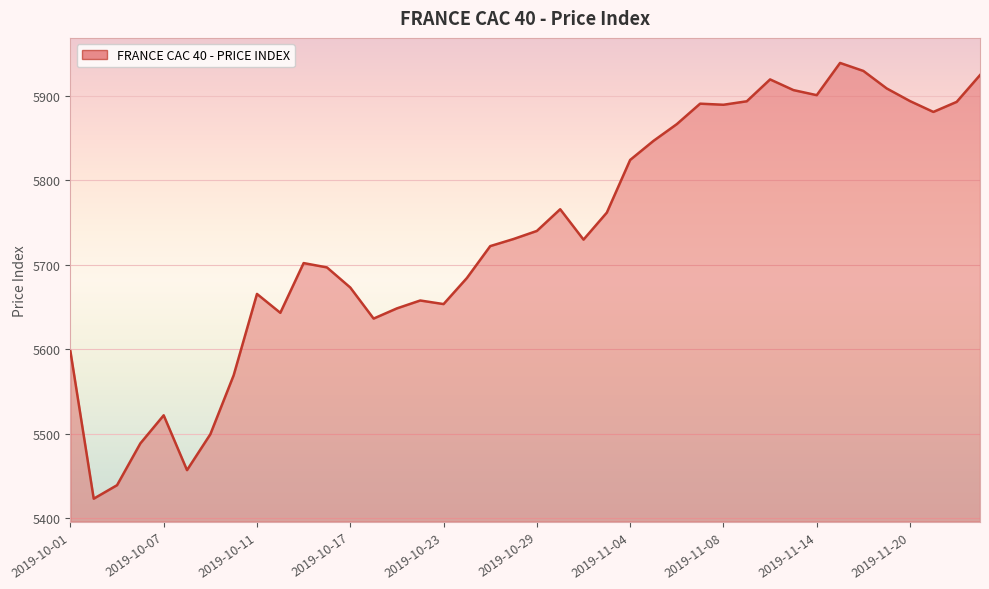

What is the smallest value displayed?

5422.8